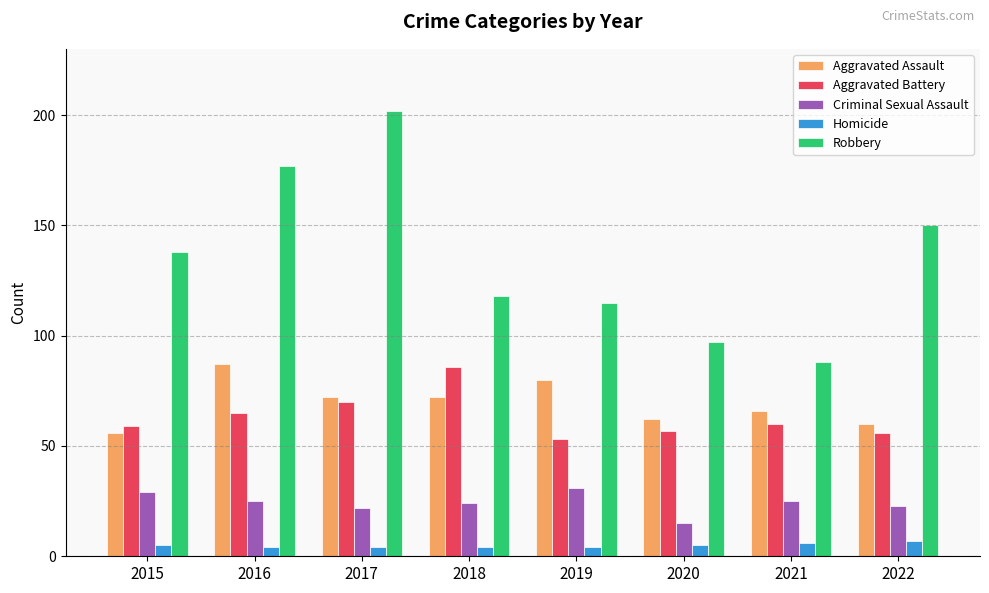

Is it true that Aggravated Assault equals 66 at 2021?

True